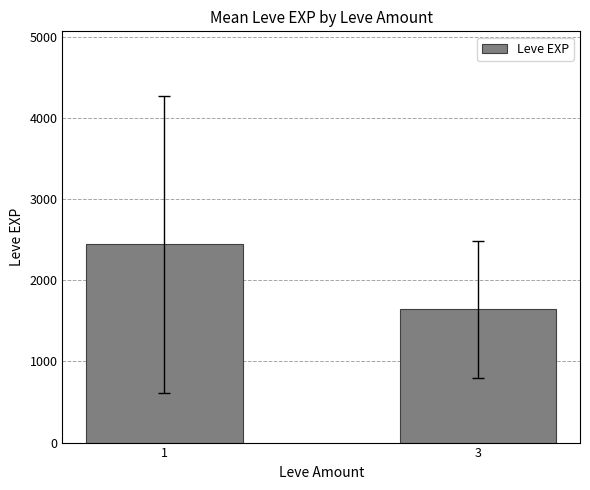

What is the change in value from 1 to 3?

-797